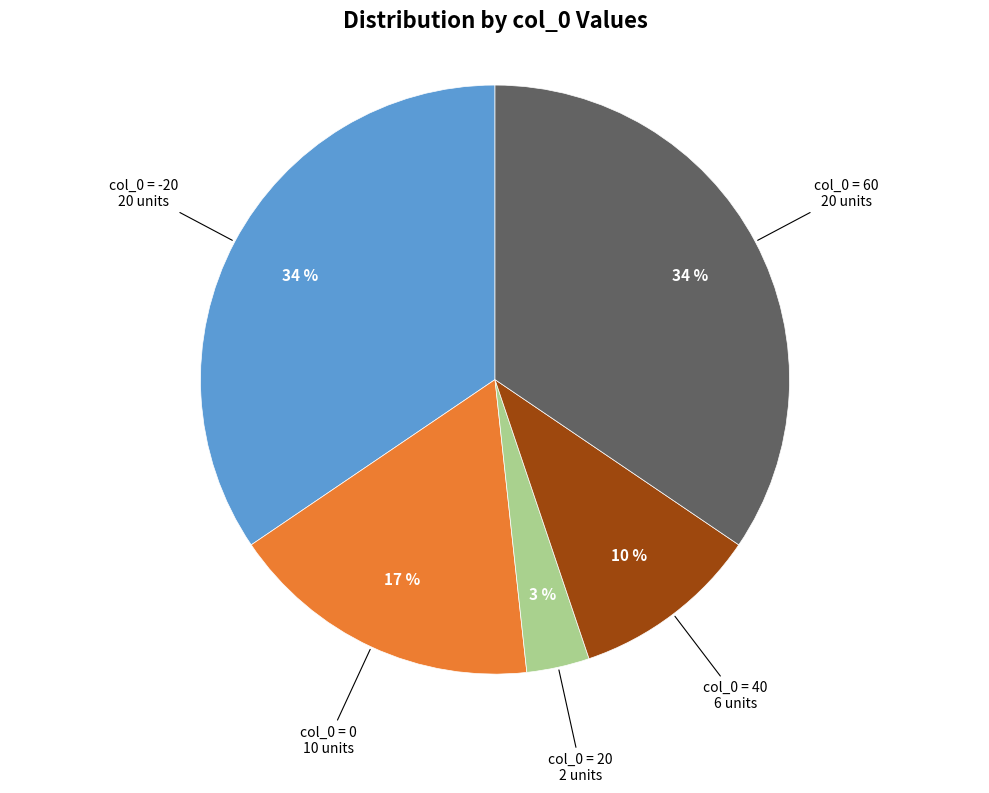

Does any single category account for the majority?

No